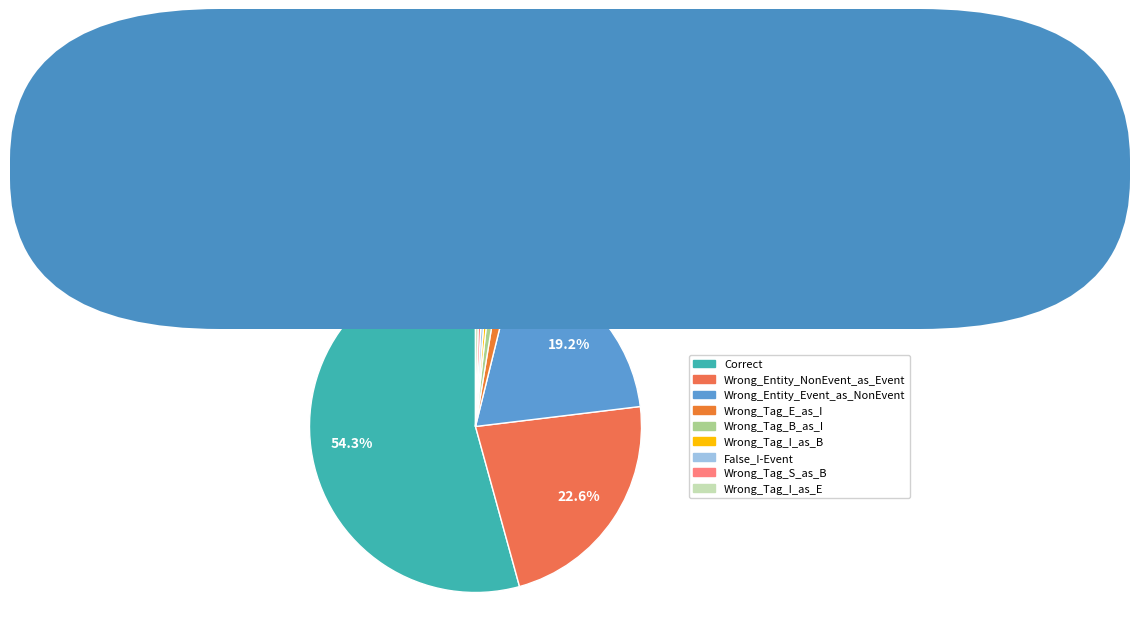

To the nearest percent, what portion does Wrong_Tag_E_as_I represent?

1%